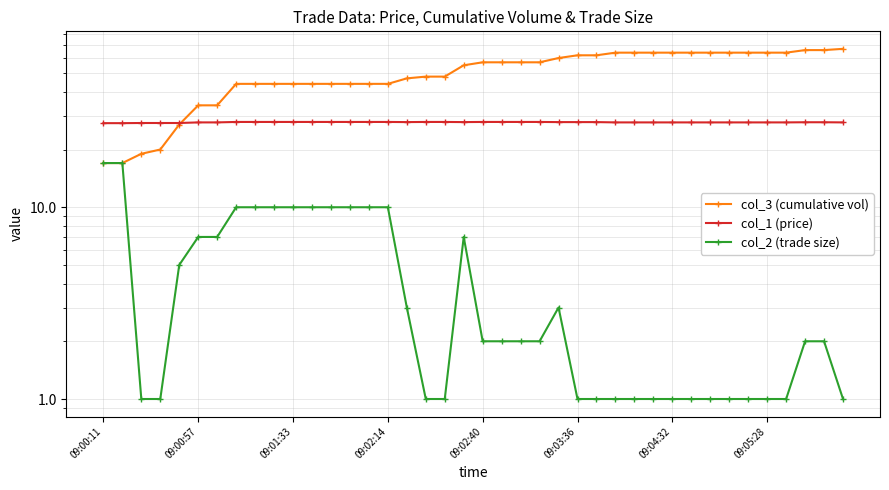

True or false: col_3 (cumulative vol) has more than 1 points higher than both neighbors.

False